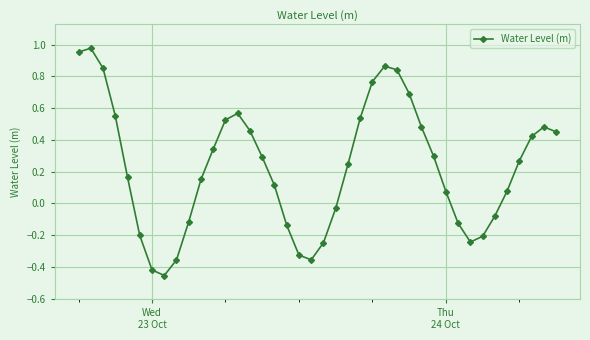

Count the number of categories in the chart.

40